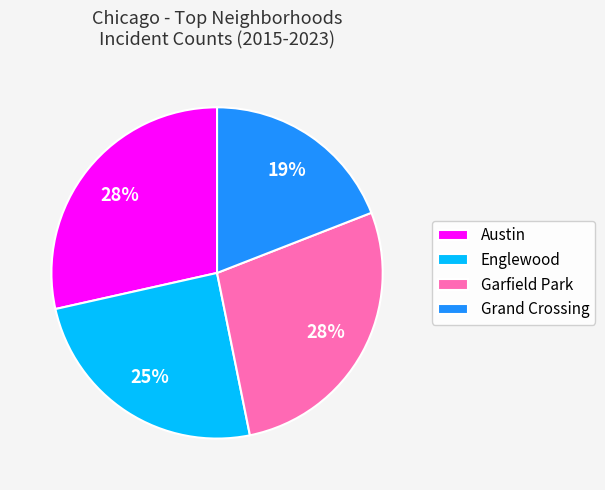

Which slice is the smallest?

Grand Crossing